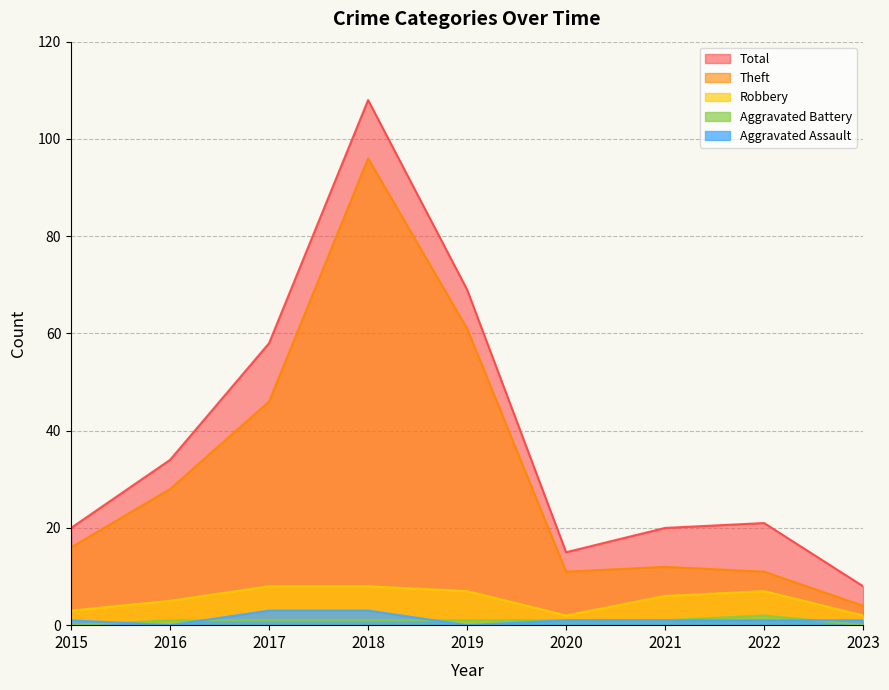

Reading right to left, extract all data points from this chart.

Aggravated Assault: 1	1	1	1	0	3	3	0	1
Aggravated Battery: 0	2	1	1	1	1	1	1	0
Robbery: 2	7	6	2	7	8	8	5	3
Theft: 4	11	12	11	61	96	46	28	16
Total: 8	21	20	15	69	108	58	34	20